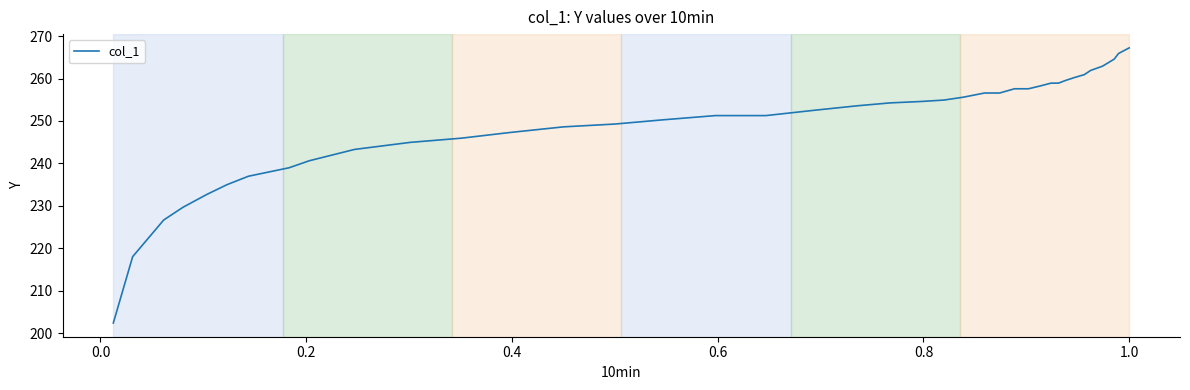

What is the minimum value shown in the chart?

202.4